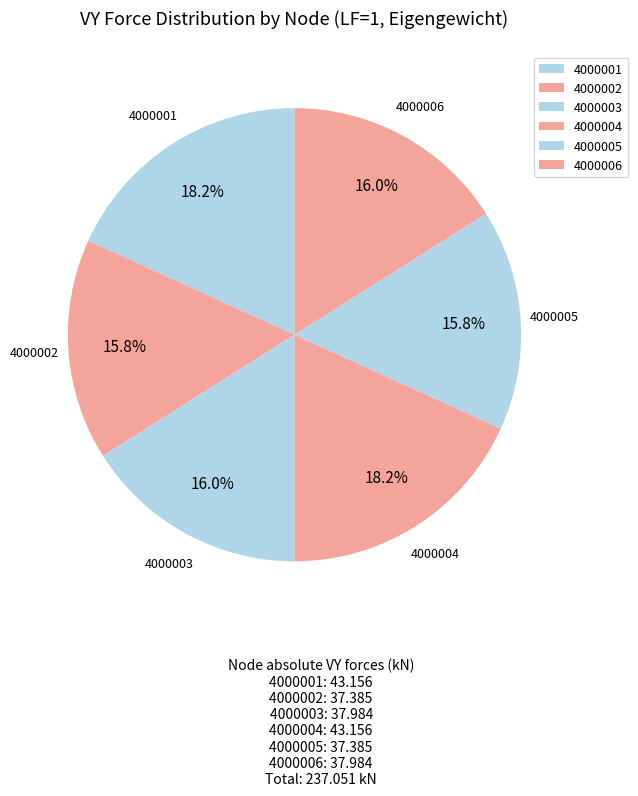

To the nearest percent, what is the difference between the 4000001 and 4000003 slice percentages?

2%